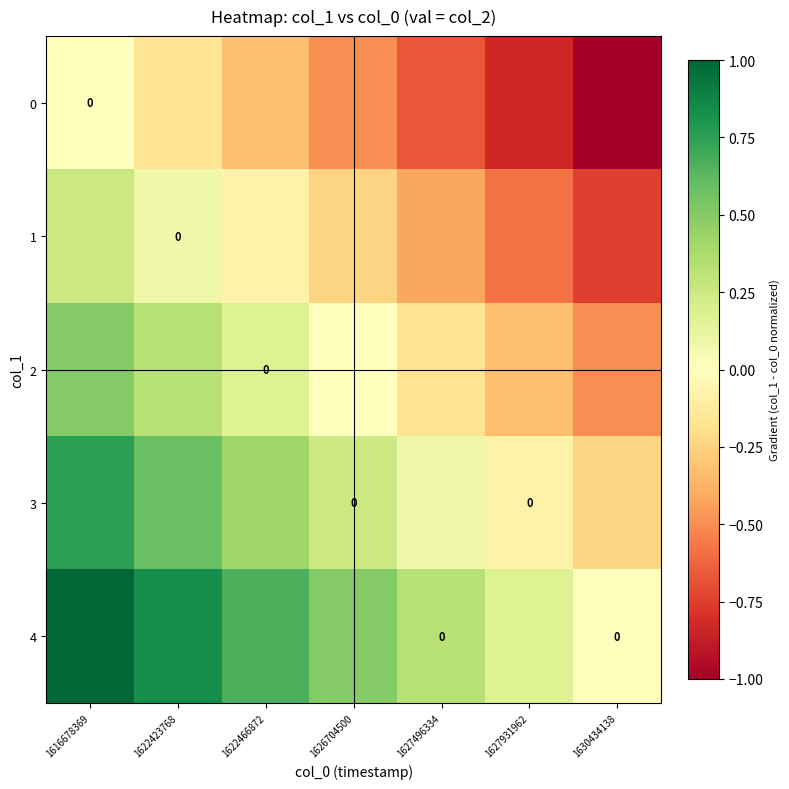

Between 1622466872 and 1627496334, which series saw the biggest shift?

4